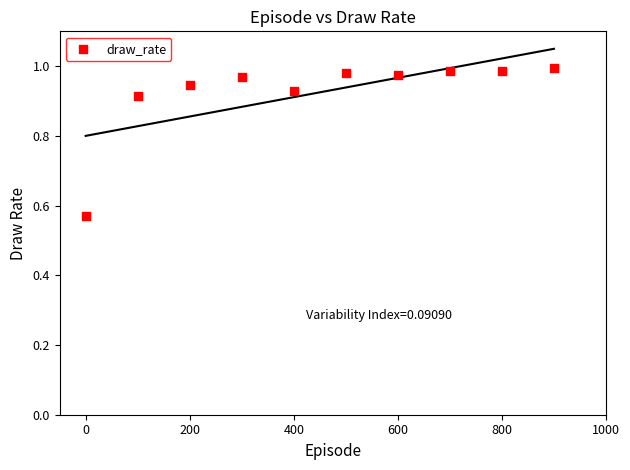

What is the average X value?

450.0